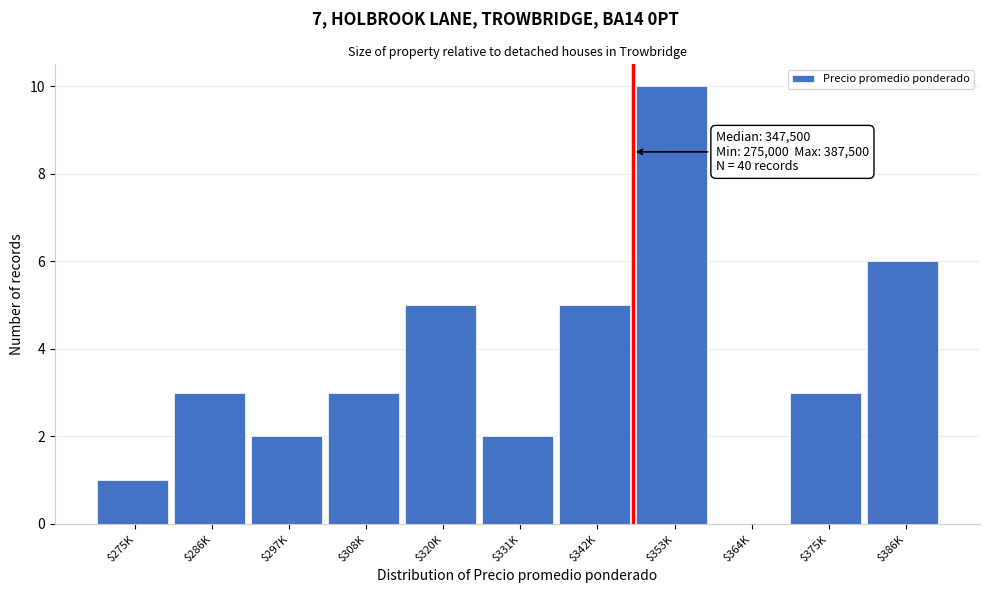

Which category has the highest value across all series?

$353K